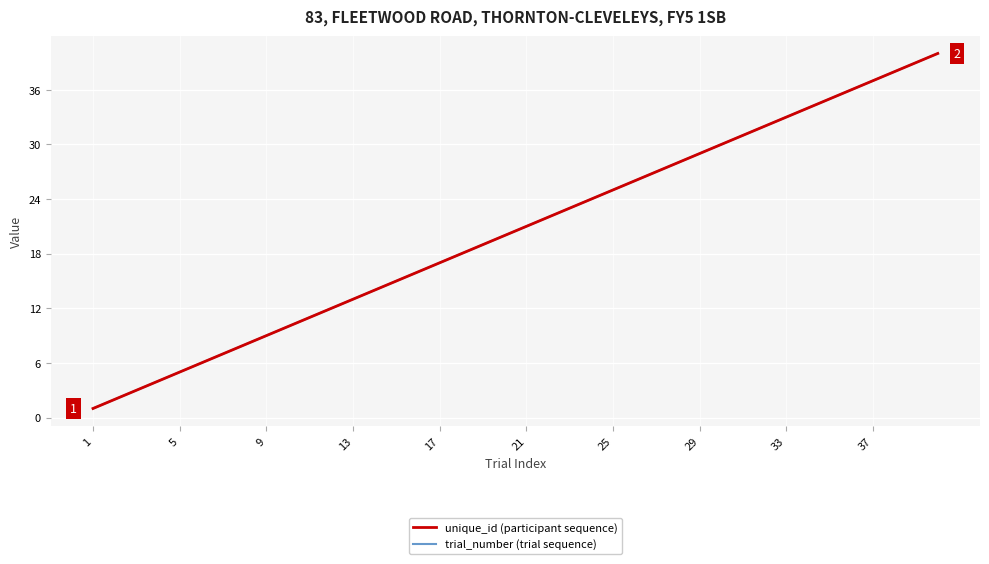

Reading left to right, what are all the values shown in this chart?

unique_id (participant sequence): 1	2	3	4	5	6	7	8	9	10	11	12	13	14	15	16	17	18	19	20	21	22	23	24	25	26	27	28	29	30	31	32	33	34	35	36	37	38	39	40
trial_number (trial sequence): 1	2	3	4	5	6	7	8	9	10	11	12	13	14	15	16	17	18	19	20	21	22	23	24	25	26	27	28	29	30	31	32	33	34	35	36	37	38	39	40